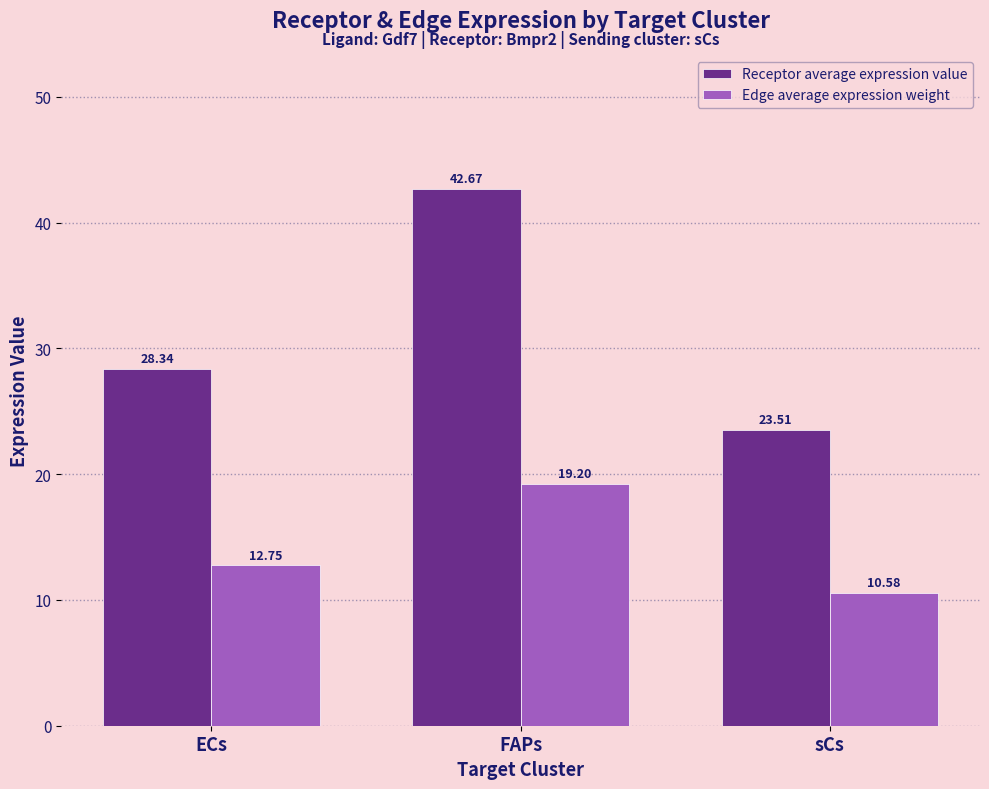

The value of Receptor average expression value at sCs is 23.5. True or false?

True